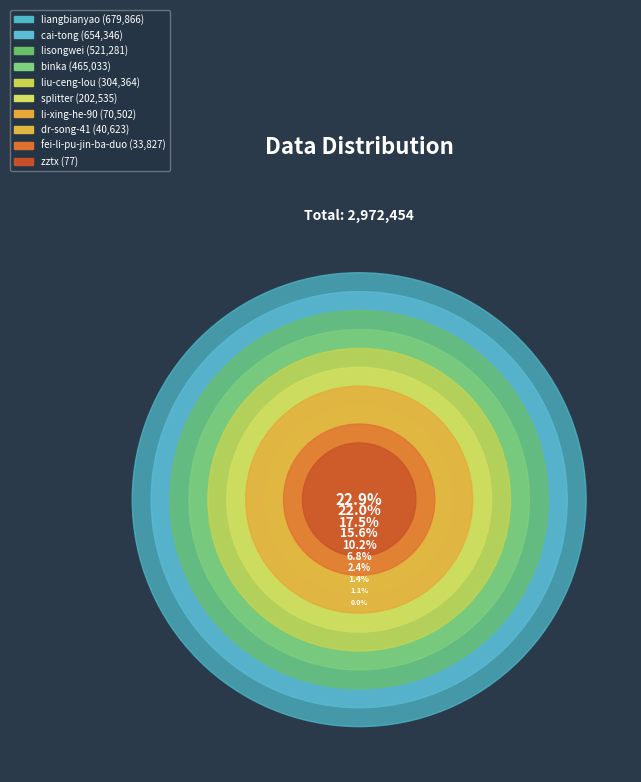

To the nearest percent, what is the difference between the liu-ceng-lou and fei-li-pu-jin-ba-duo slice percentages?

9%